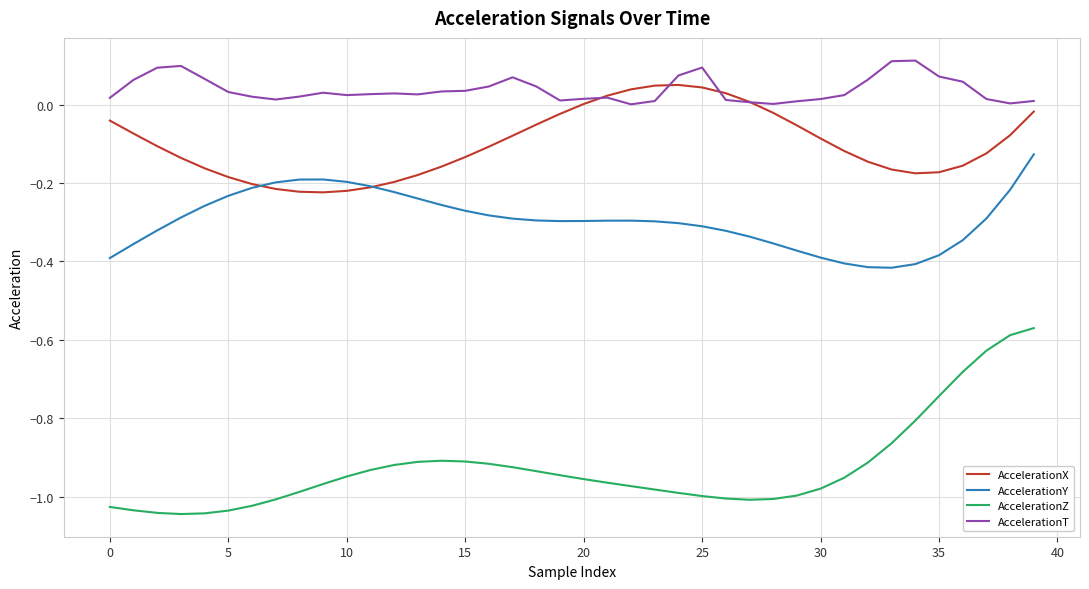

How many lines are shown in the chart?

4